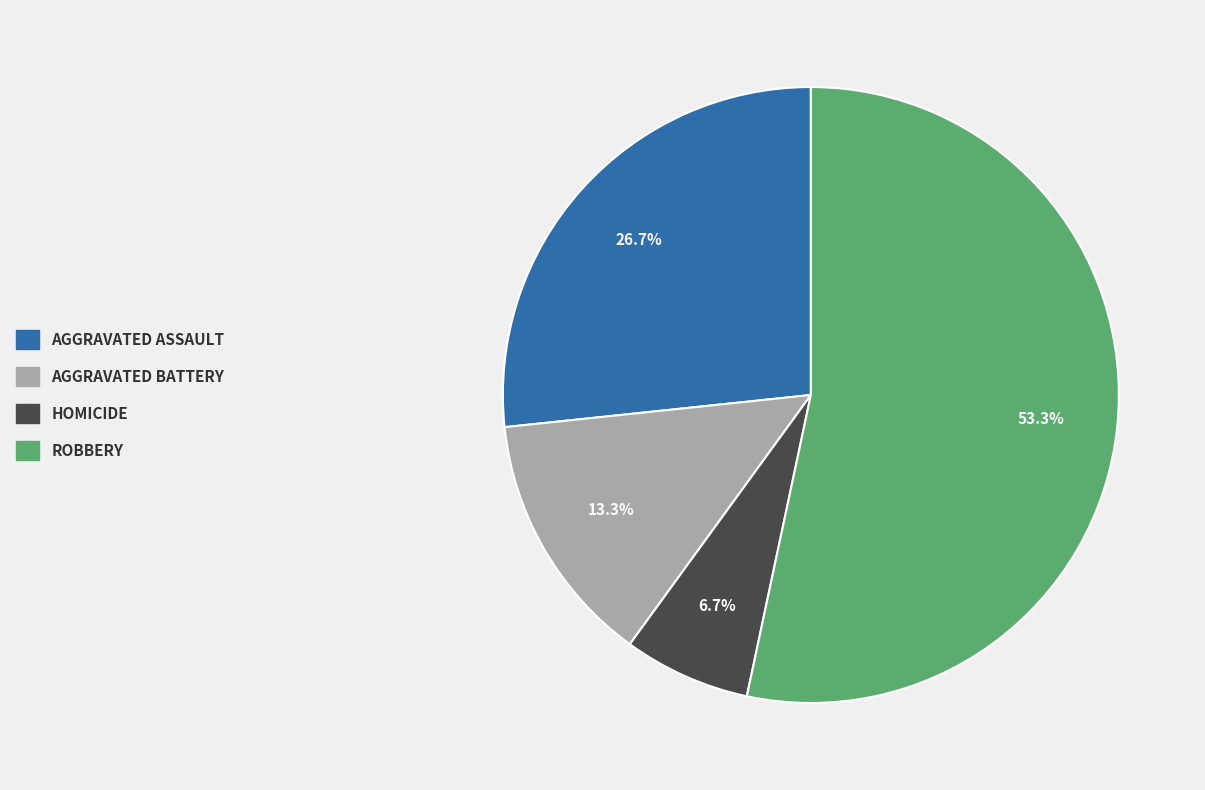

To the nearest percent, what is the difference between the largest and smallest slice percentages?

47%